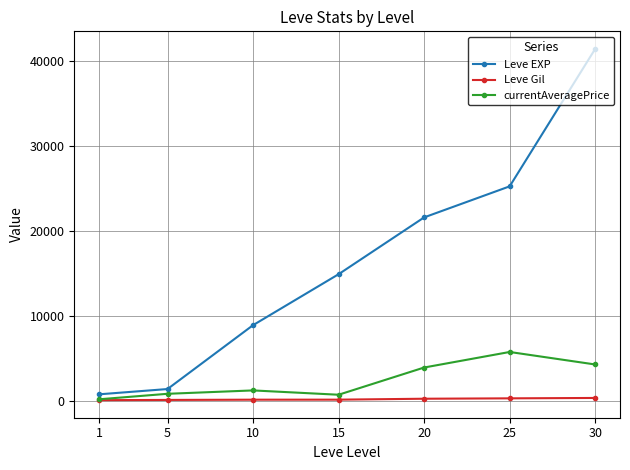

True or false: currentAveragePrice and Leve EXP cross at least once.

False